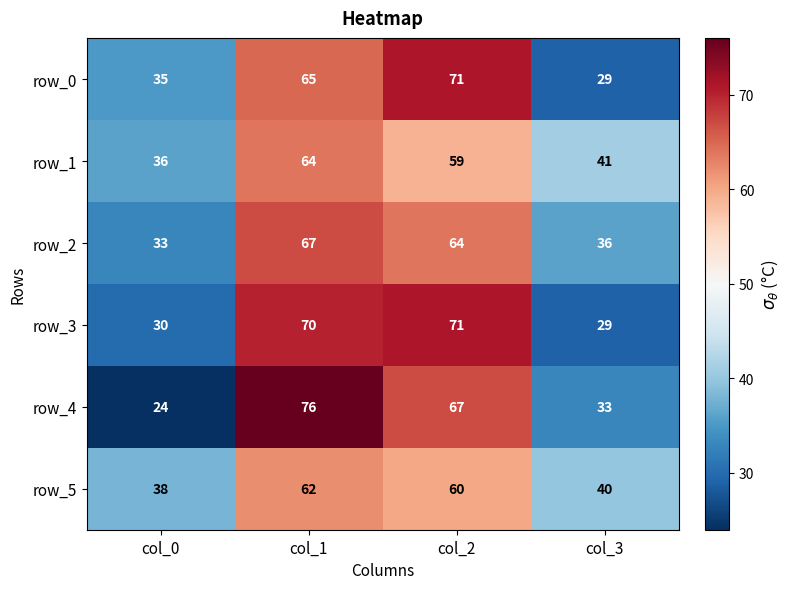

Which series has the largest range (max minus min)?

row_4